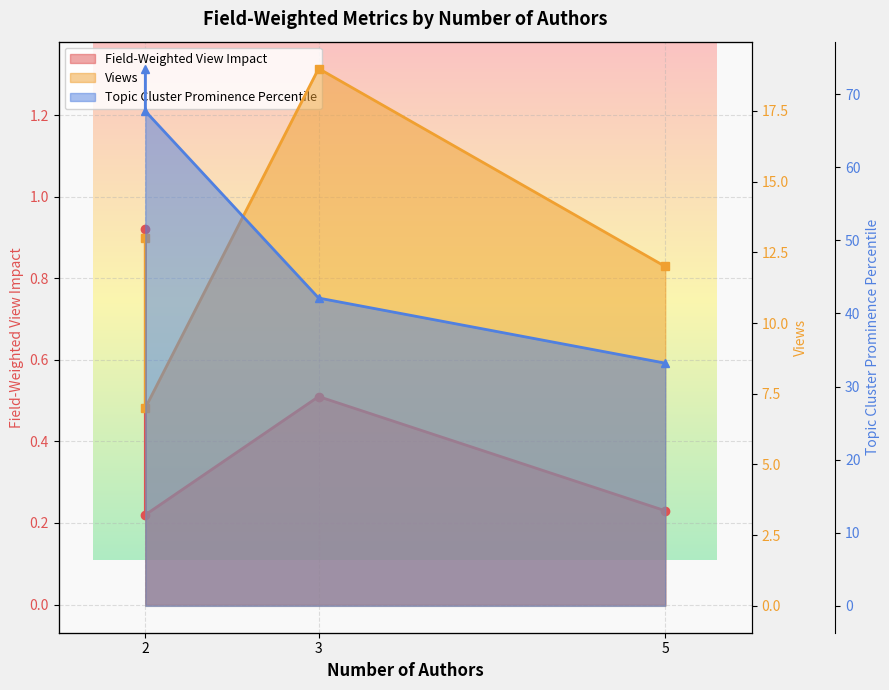

What is the sum of the Views values at 3 and 2?

25.0